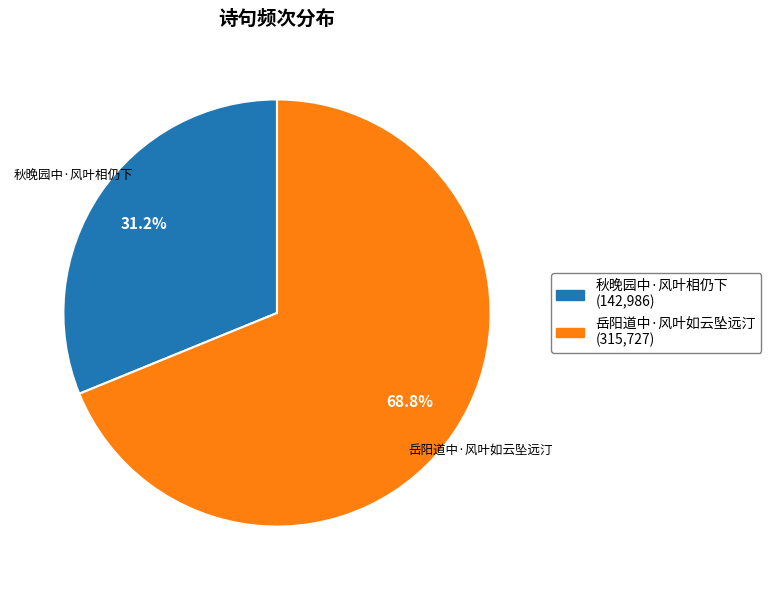

What percentage is the 岳阳道中·风叶如云坠远汀 slice, to the nearest percent?

69%